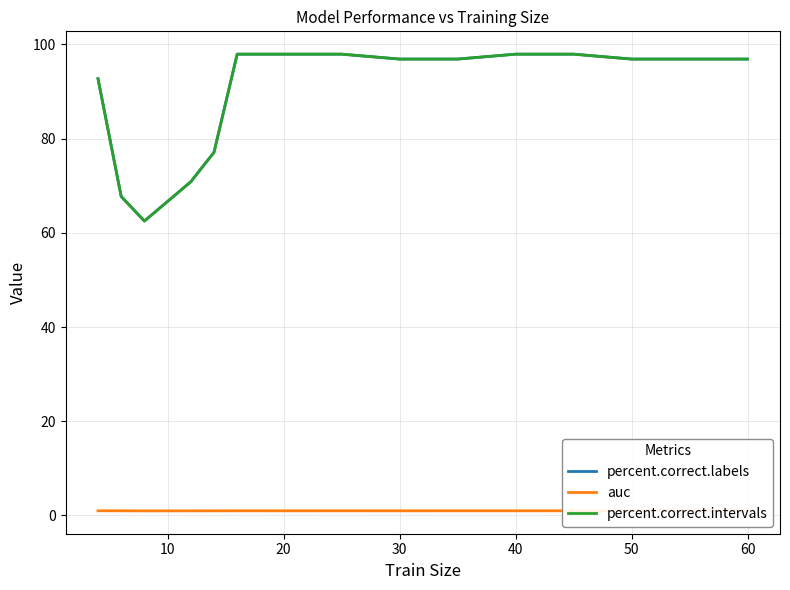

True or false: auc and percent.correct.intervals cross at least once.

False